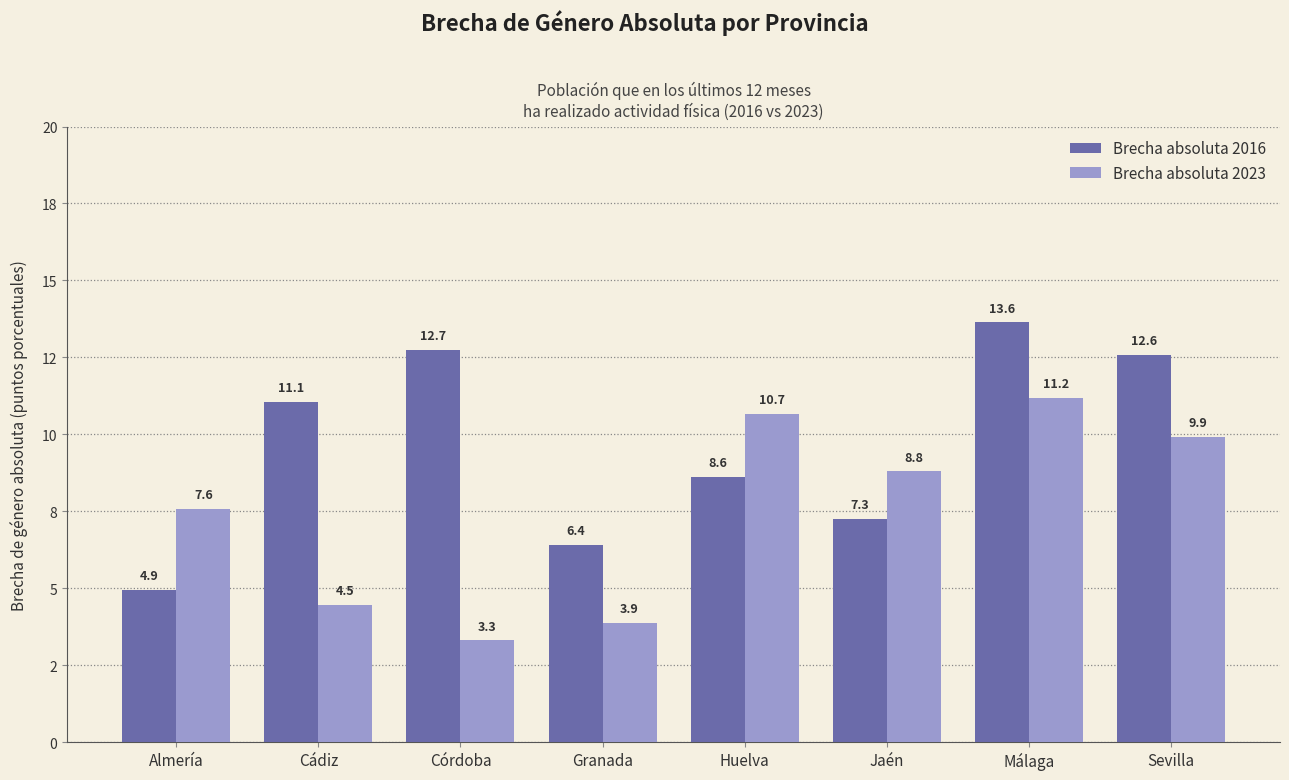

Where is Brecha absoluta 2023 nearest to the value 7?

Almería